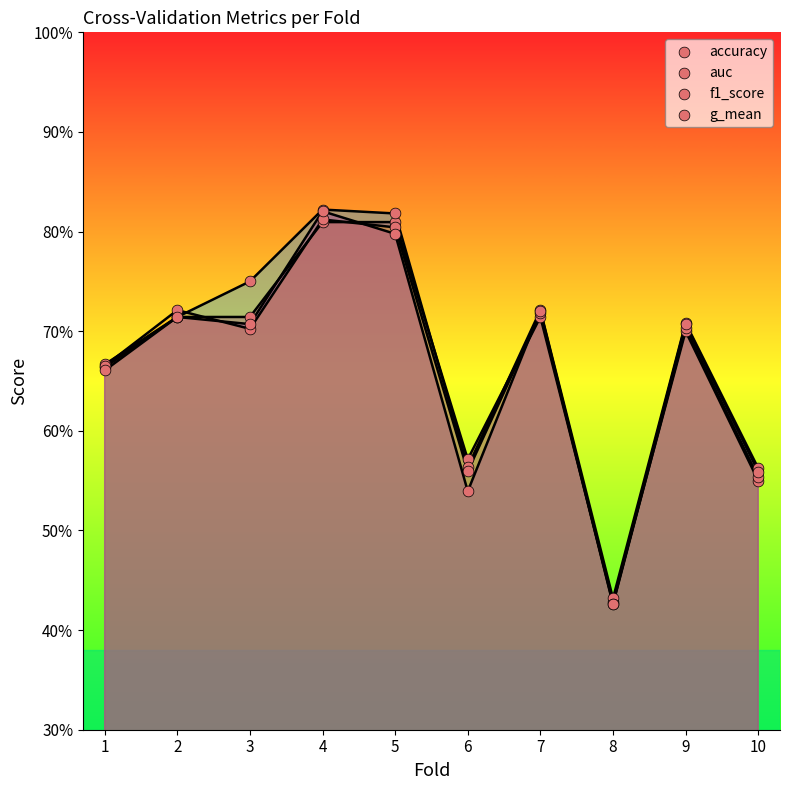

Which series has the widest spread of Y values?

g_mean